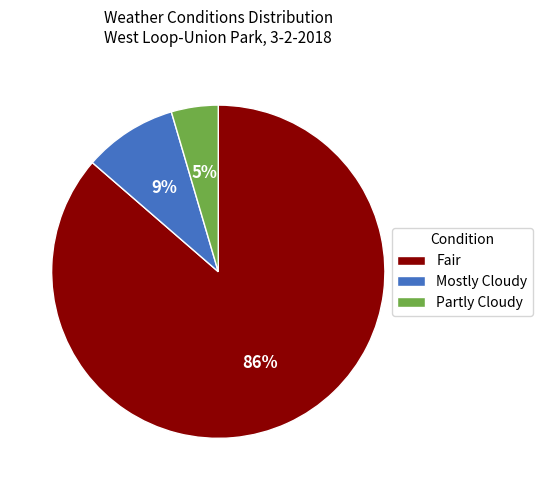

To the nearest percent, what percentage of the pie is Partly Cloudy?

5%